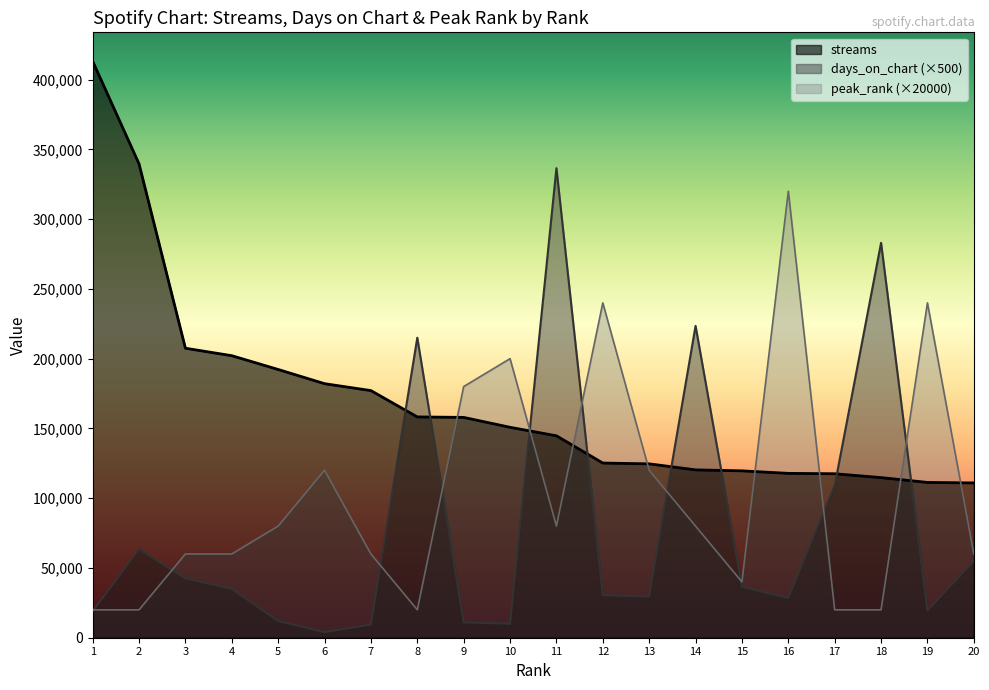

Is it true that days_on_chart equals 42500 at 3?

True